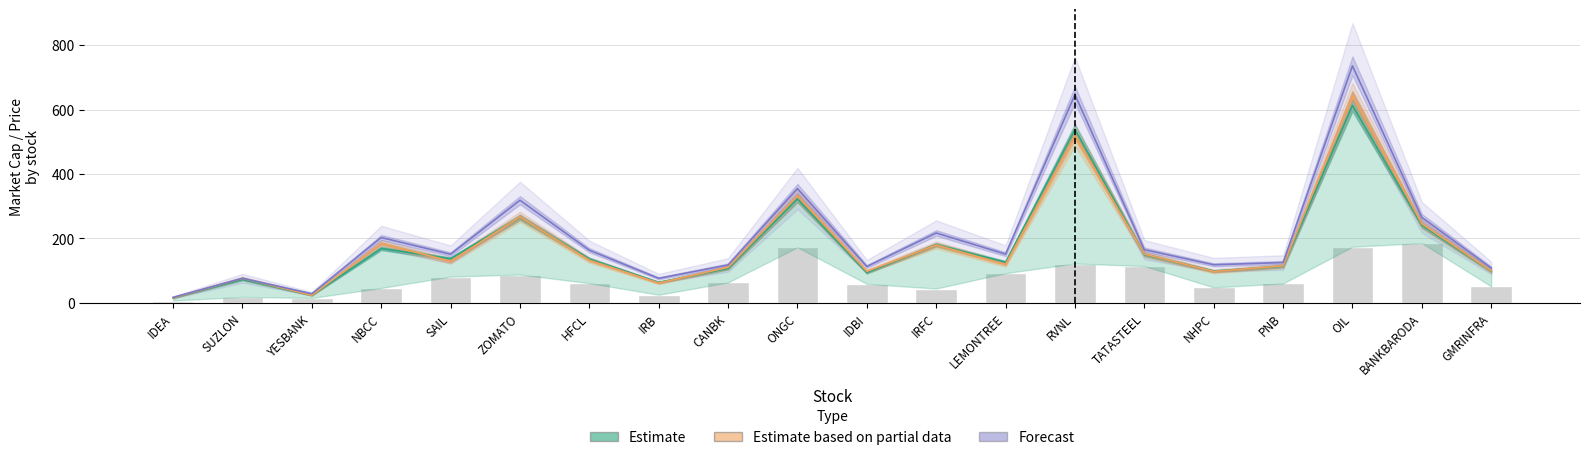

What is the approximate value of Estimate at IDEA?

15.9